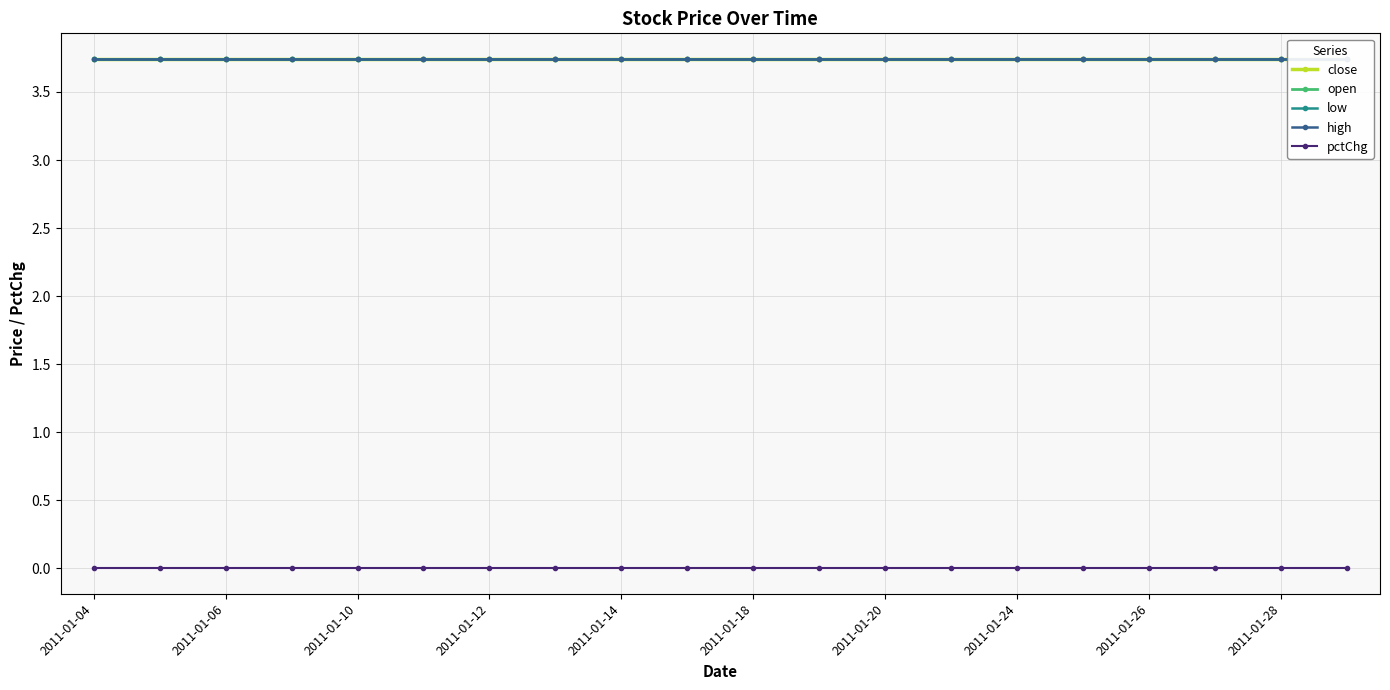

Reading left to right, what are all the values shown in this chart?

close: 3.7	3.7	3.7	3.7	3.7	3.7	3.7	3.7	3.7	3.7	3.7	3.7	3.7	3.7	3.7	3.7	3.7	3.7	3.7	3.7
open: 3.7	3.7	3.7	3.7	3.7	3.7	3.7	3.7	3.7	3.7	3.7	3.7	3.7	3.7	3.7	3.7	3.7	3.7	3.7	3.7
low: 3.7	3.7	3.7	3.7	3.7	3.7	3.7	3.7	3.7	3.7	3.7	3.7	3.7	3.7	3.7	3.7	3.7	3.7	3.7	3.7
high: 3.7	3.7	3.7	3.7	3.7	3.7	3.7	3.7	3.7	3.7	3.7	3.7	3.7	3.7	3.7	3.7	3.7	3.7	3.7	3.7
pctChg: 0.0	0.0	0.0	0.0	0.0	0.0	0.0	0.0	0.0	0.0	0.0	0.0	0.0	0.0	0.0	0.0	0.0	0.0	0.0	0.0